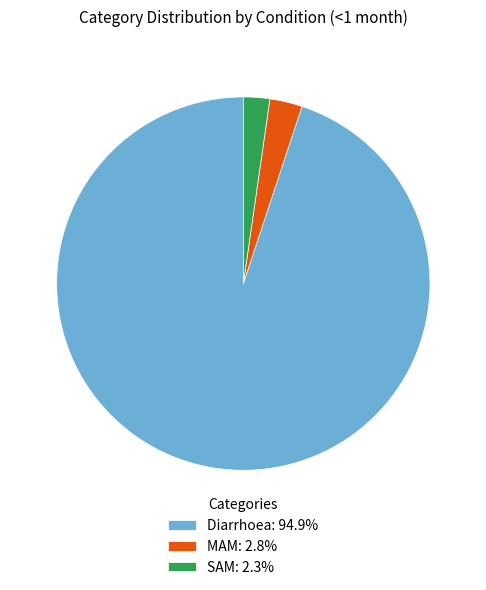

Which slice is the smallest?

SAM